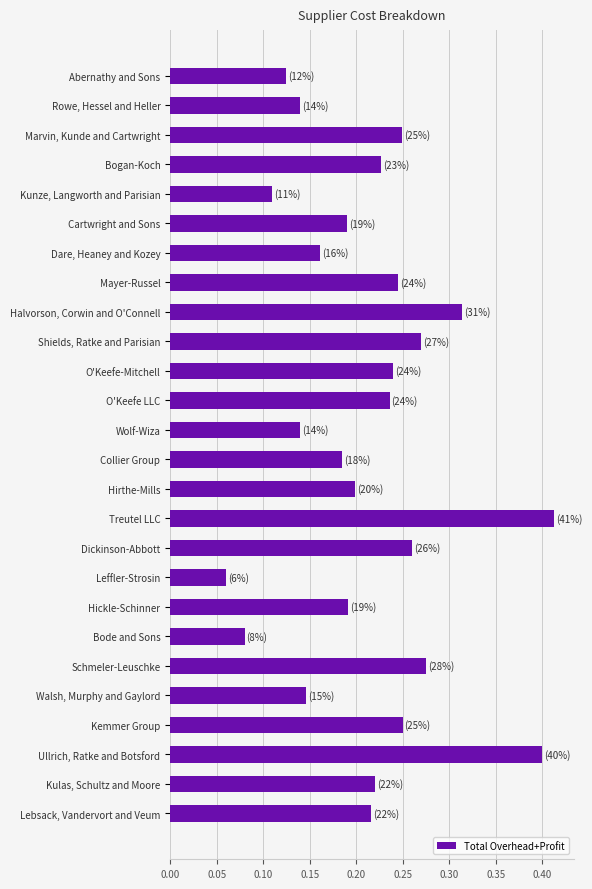

Is it true that the value at Lebsack, Vandervort and Veum is 0.2?

True